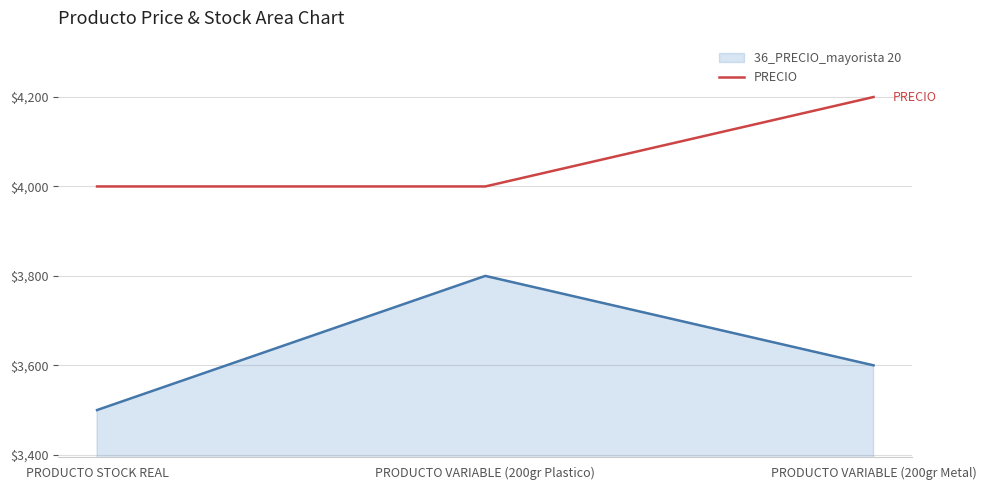

At which category does the chart reach its minimum across all series?

PRODUCTO STOCK REAL